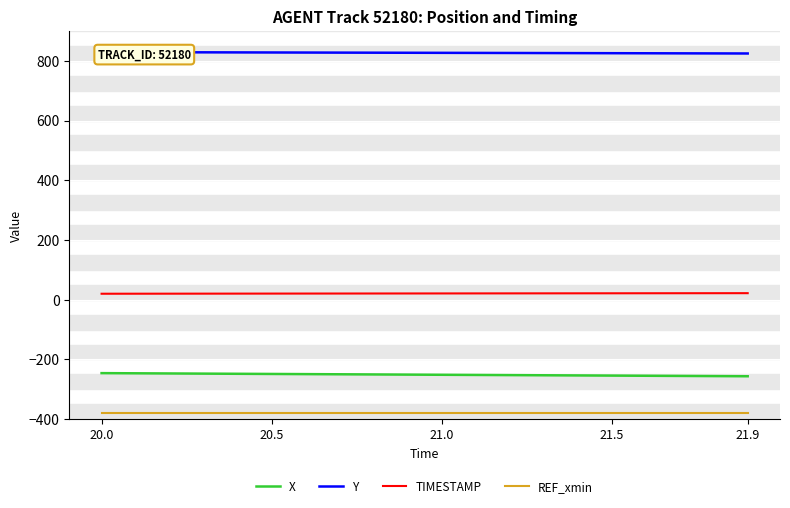

The value of X at 21.9 is -256.3. True or false?

True